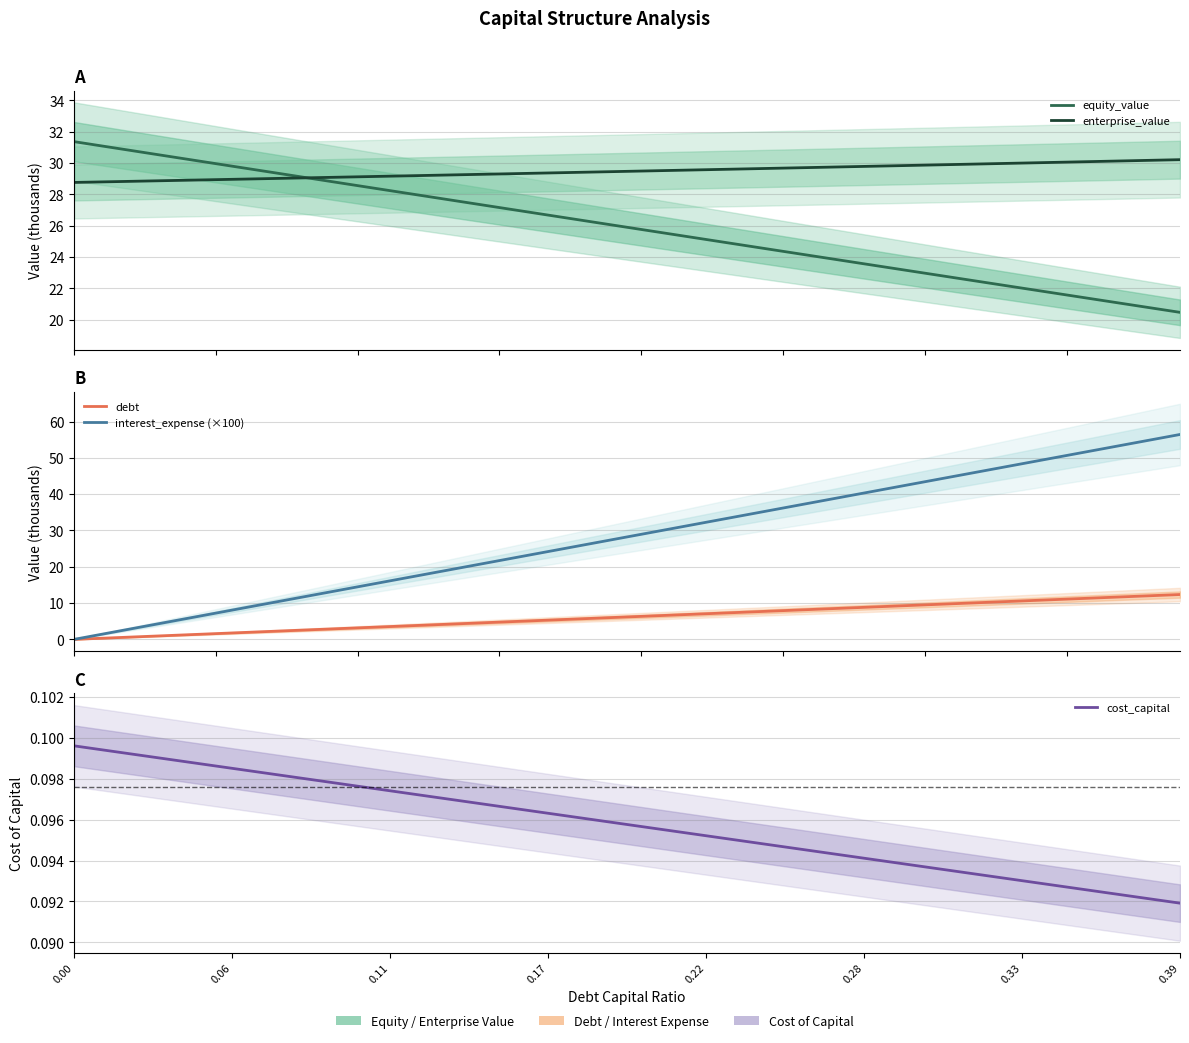

What is the difference between the second highest and minimum values in the interest_expense (×100) series?

55.0